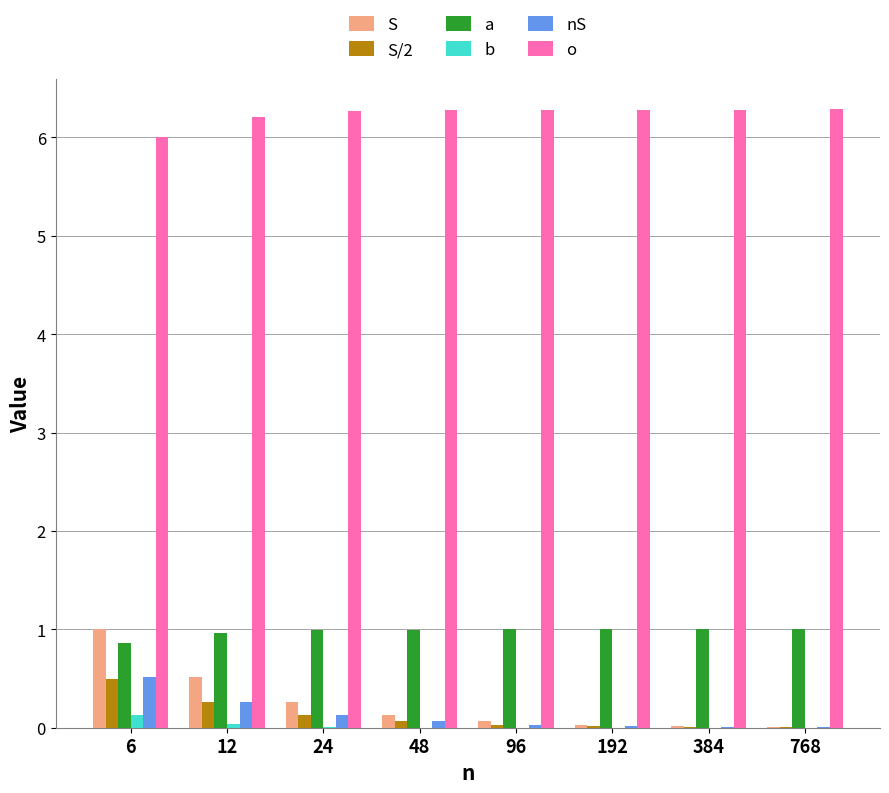

Does the chart contain stacked bars?

No